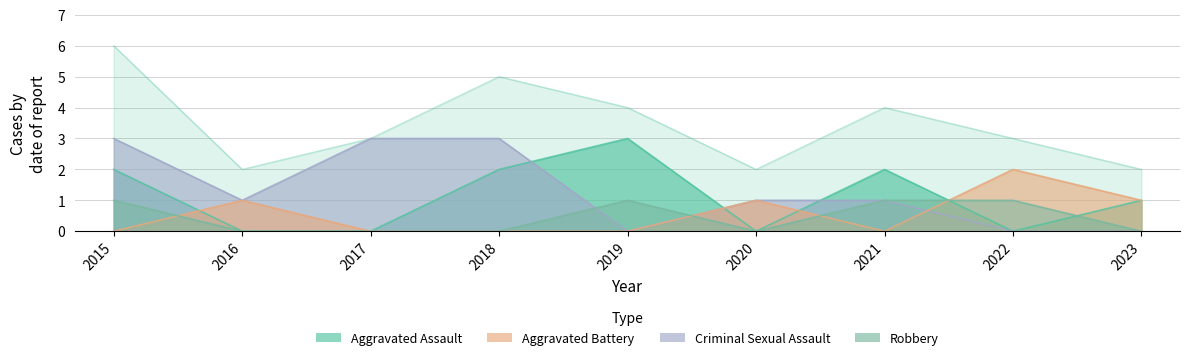

How many positive values does the Aggravated Battery series have?

4